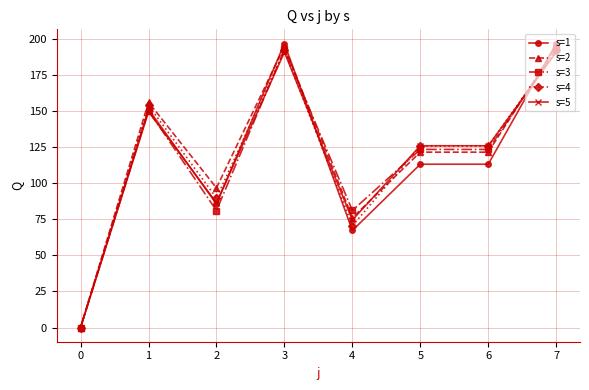

What is the highest value of the s=2 series?

195.0